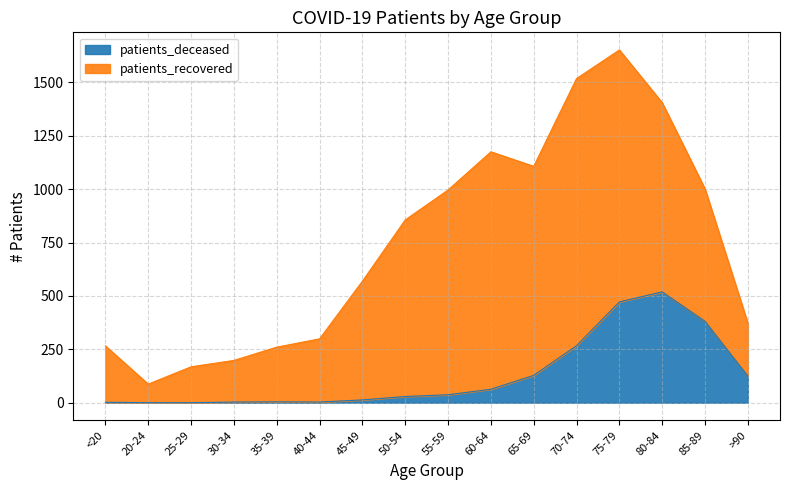

At which category is the sum across all series the highest?

75-79